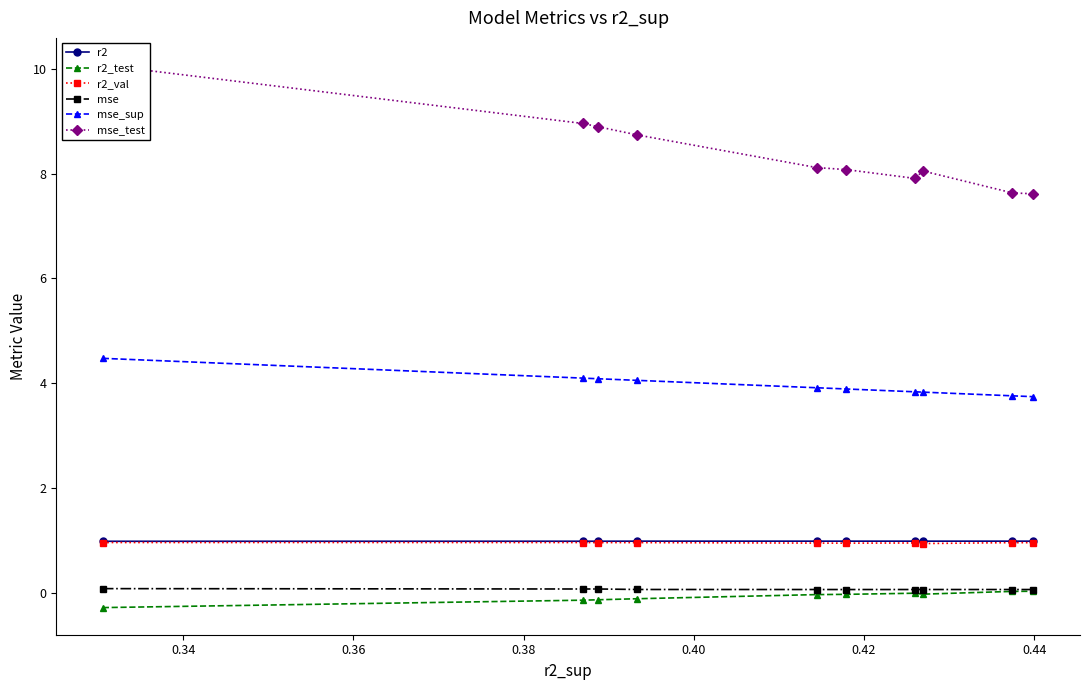

True or false: r2_val has more than 0 points higher than both neighbors.

True